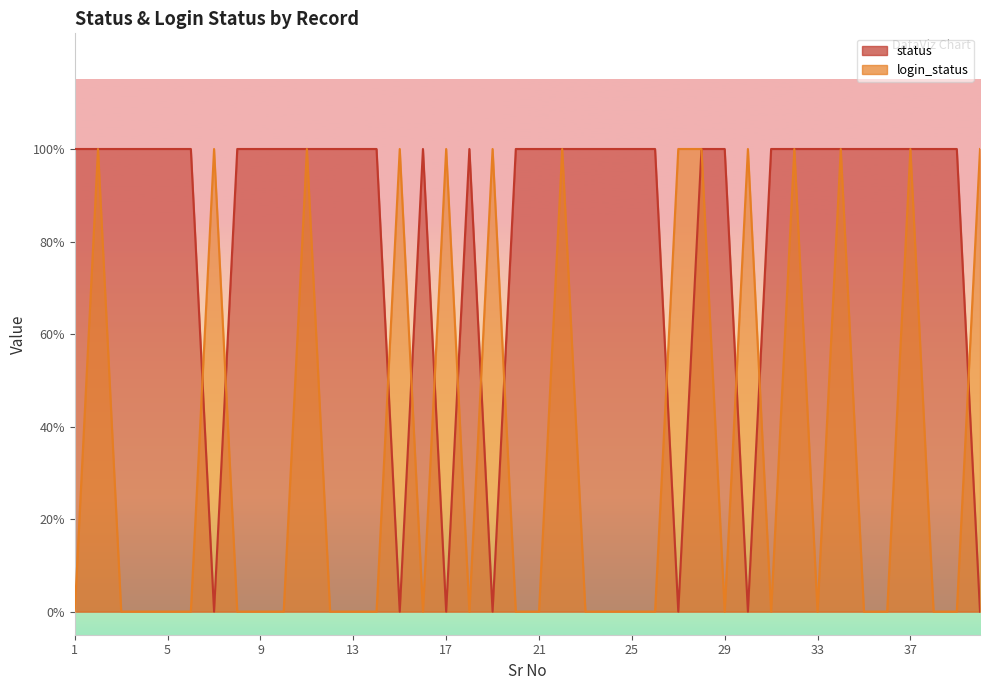

True or false: login_status and status intersect in this chart.

True